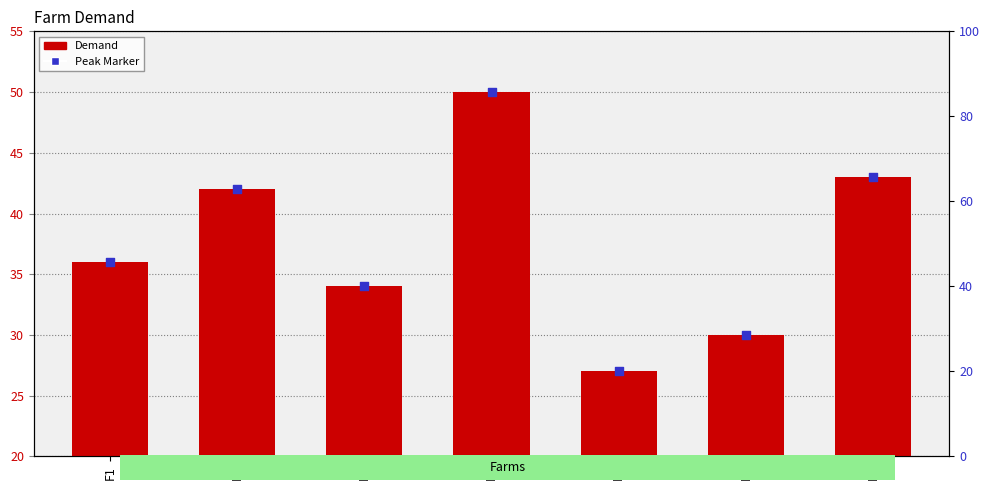

What is the total value across all series at F2?

84